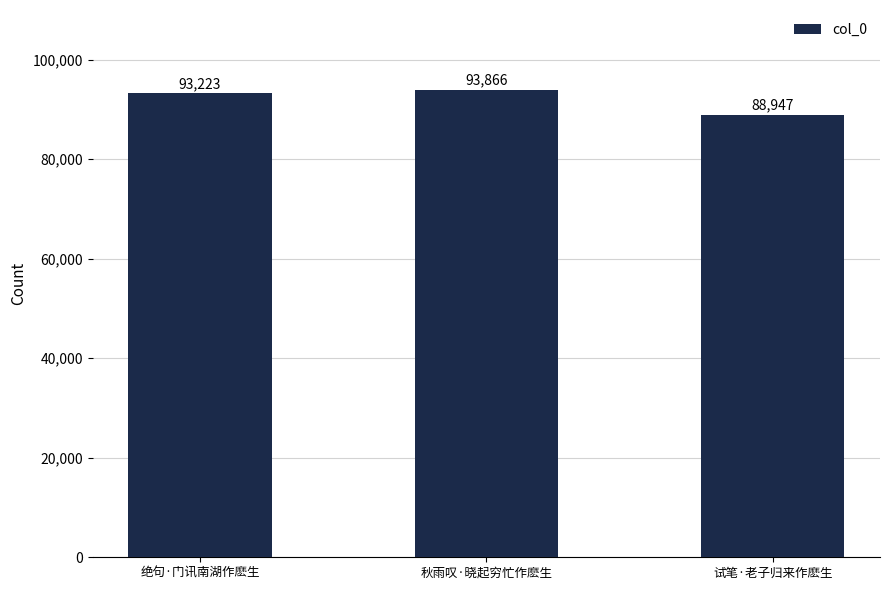

What is the difference between the maximum and second lowest values?

643